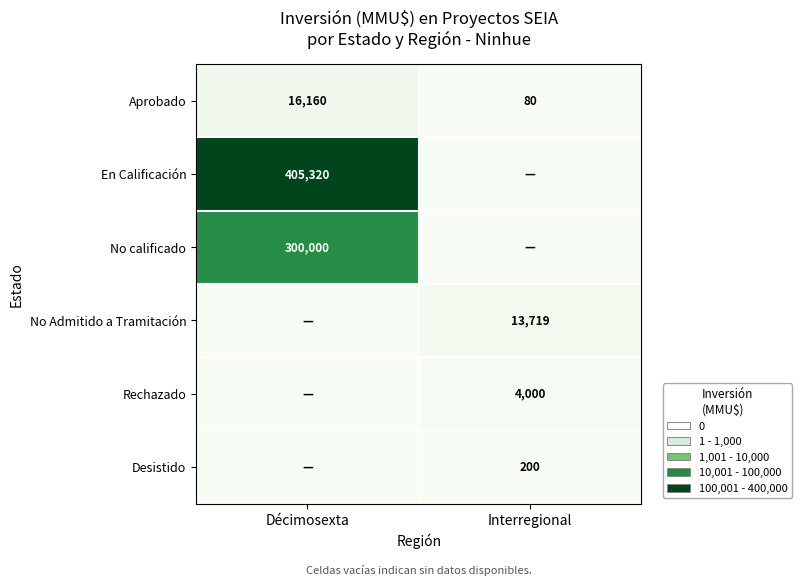

Read the Aprobado value at Interregional, to the nearest 10.

80